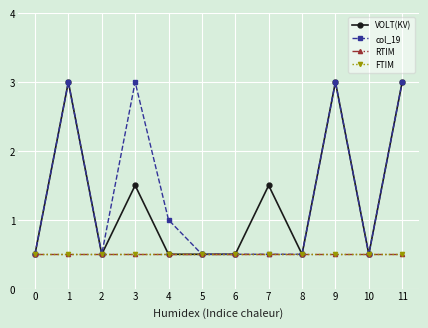

The RTIM series shows 0.5 at 7. True or false?

True